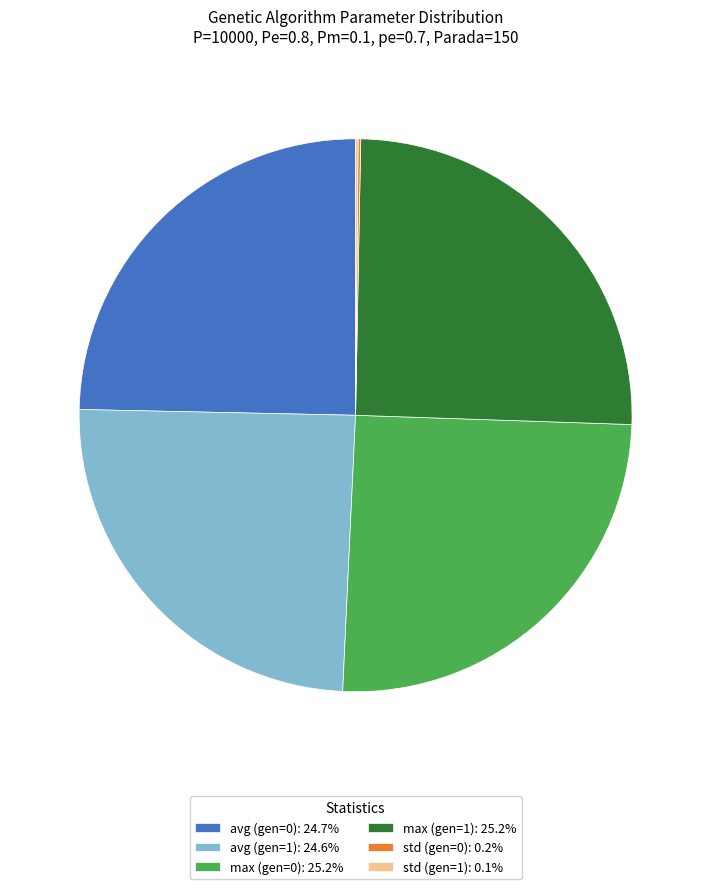

What is the ratio of the value at max (gen=1): 25.2% to the value at avg (gen=0): 24.7%?

1.0